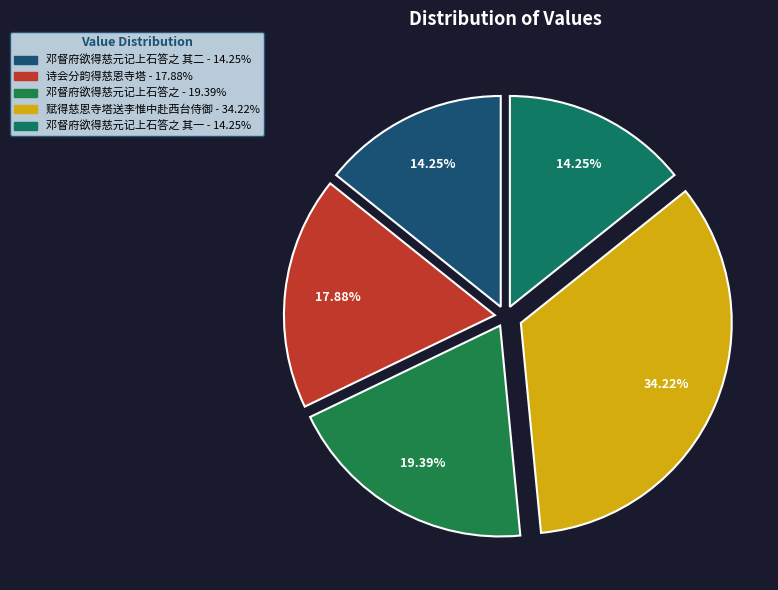

How many slices are in this pie chart?

5